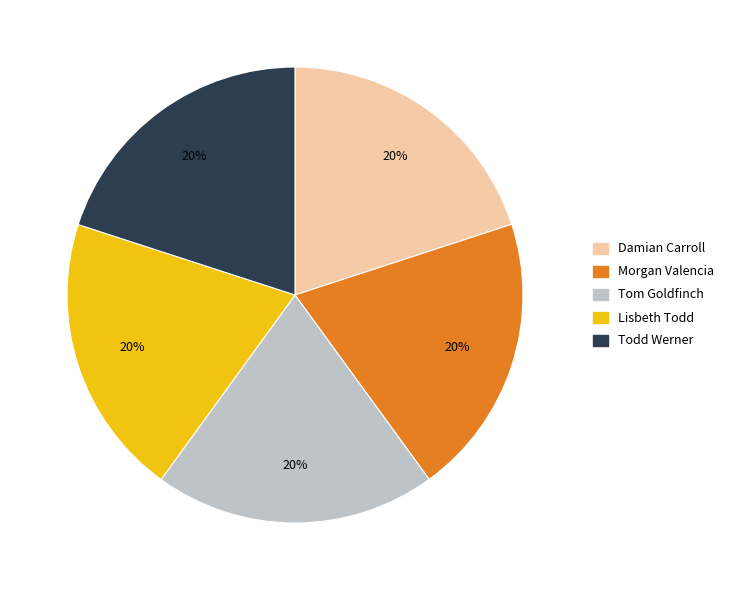

Is it true that Morgan Valencia is 20% of the pie?

True